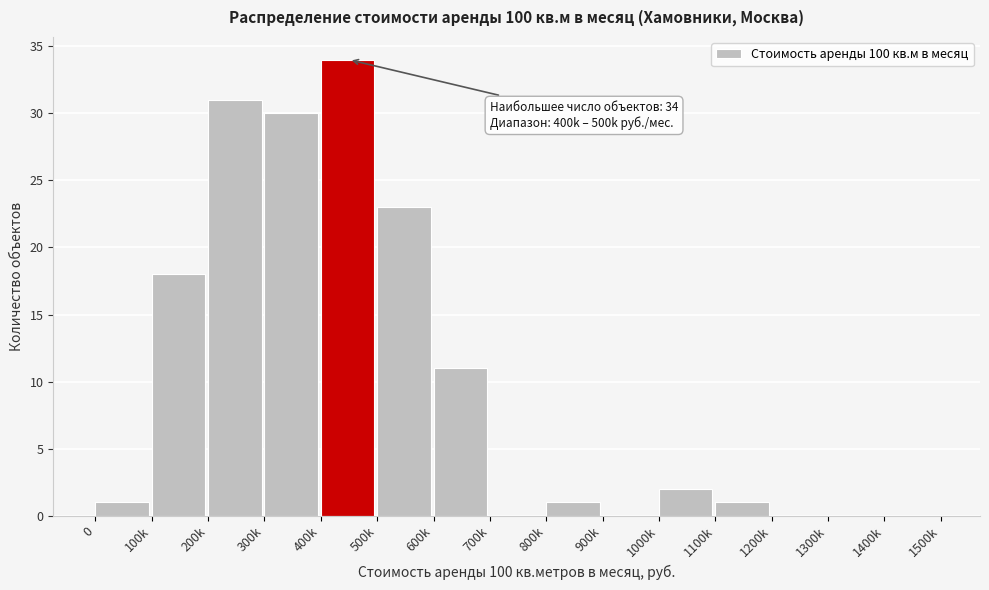

Reading left to right, transcribe all the data shown in this chart.

0=1	100k=18	200k=31	300k=30	400k=34	500k=23	600k=11	700k=0	800k=1	900k=0	1000k=2	1100k=1	1200k=0	1300k=0	1400k=0